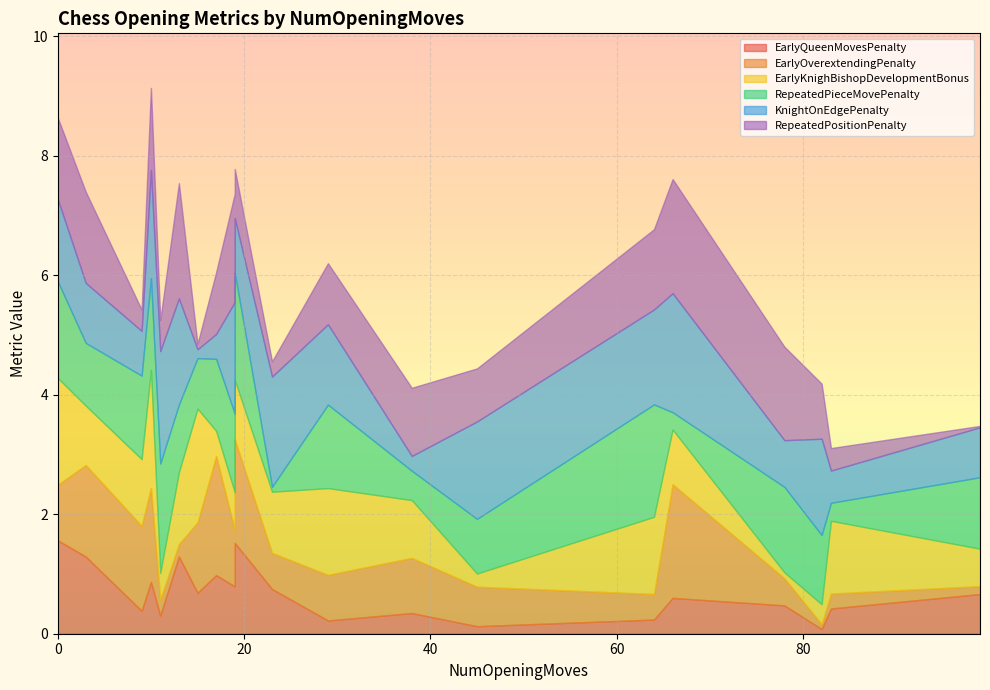

What is the difference between the second highest and minimum values in the KnightOnEdgePenalty series?

1.7